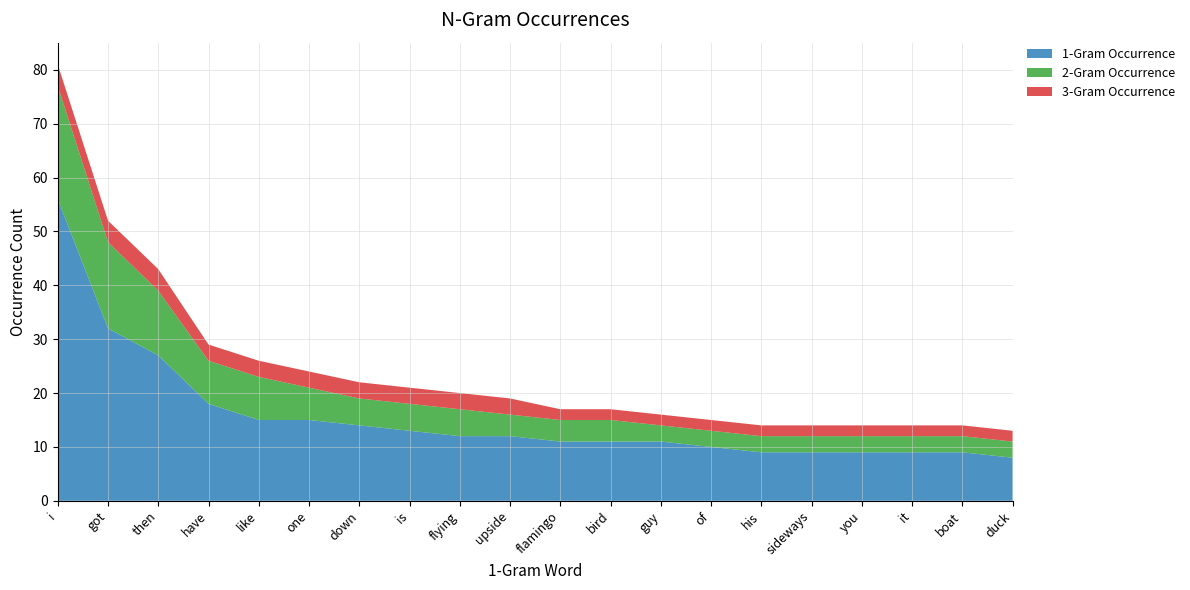

Reading right to left, transcribe all the data shown in this chart.

1-Gram Occurrence: 8	9	9	9	9	9	10	11	11	11	12	12	13	14	15	15	18	27	32	56
2-Gram Occurrence: 3	3	3	3	3	3	3	3	4	4	4	5	5	5	6	8	8	12	16	21
3-Gram Occurrence: 2	2	2	2	2	2	2	2	2	2	3	3	3	3	3	3	3	4	4	4